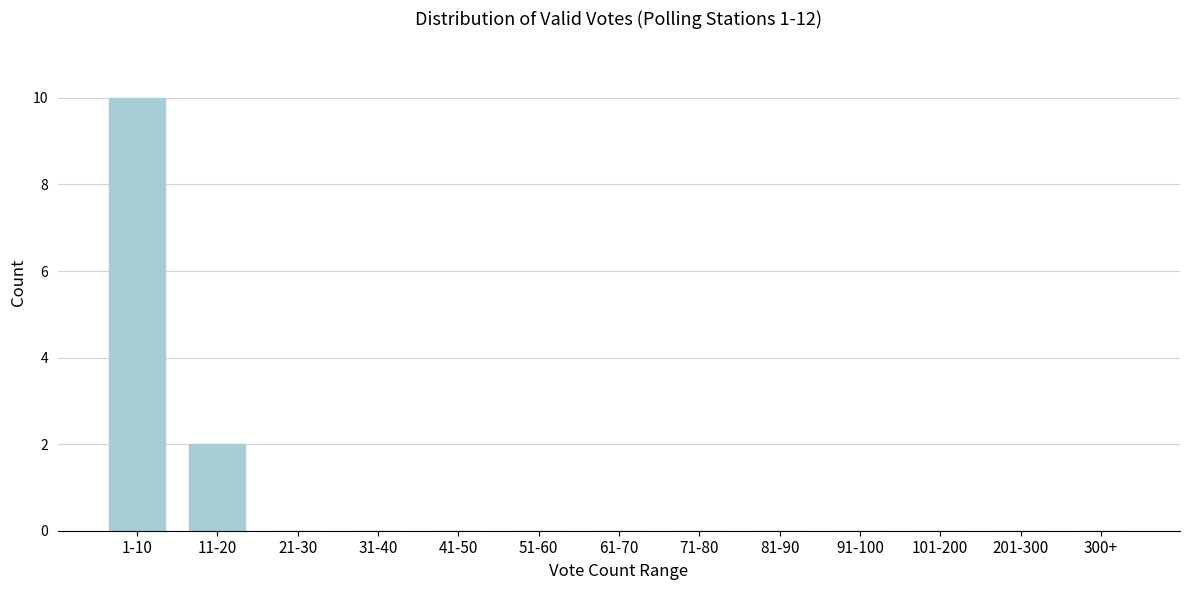

Reading left to right, what are all the values shown in this chart?

1-10=10	11-20=2	21-30=0	31-40=0	41-50=0	51-60=0	61-70=0	71-80=0	81-90=0	91-100=0	101-200=0	201-300=0	300+=0